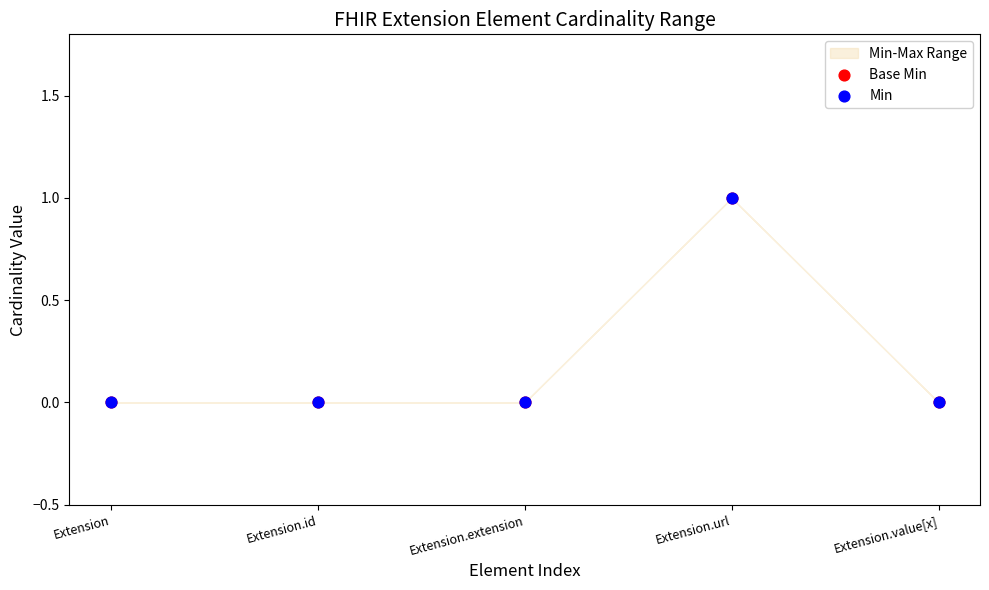

Which series reaches the minimum Y coordinate?

Base Min